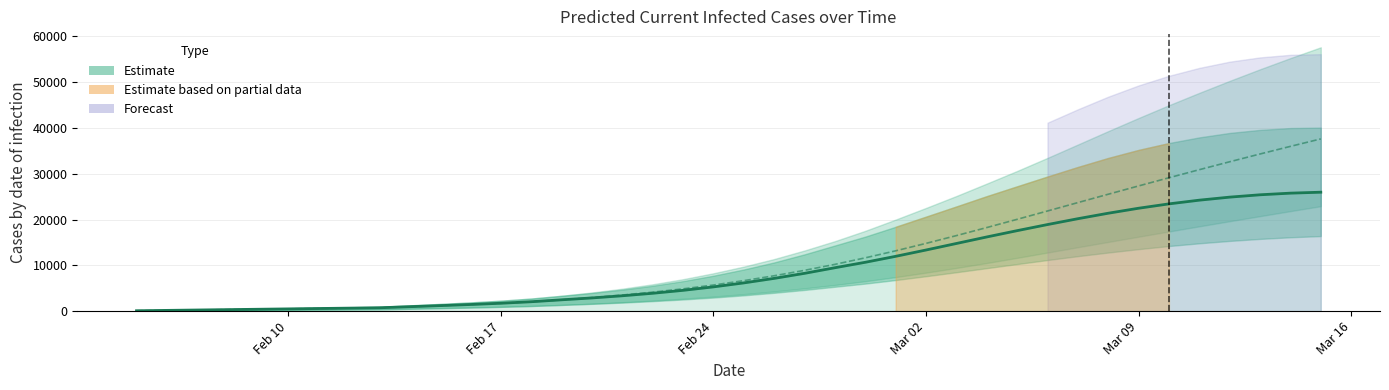

What is the change in value from Mar 02 to Mar 09?

+9123